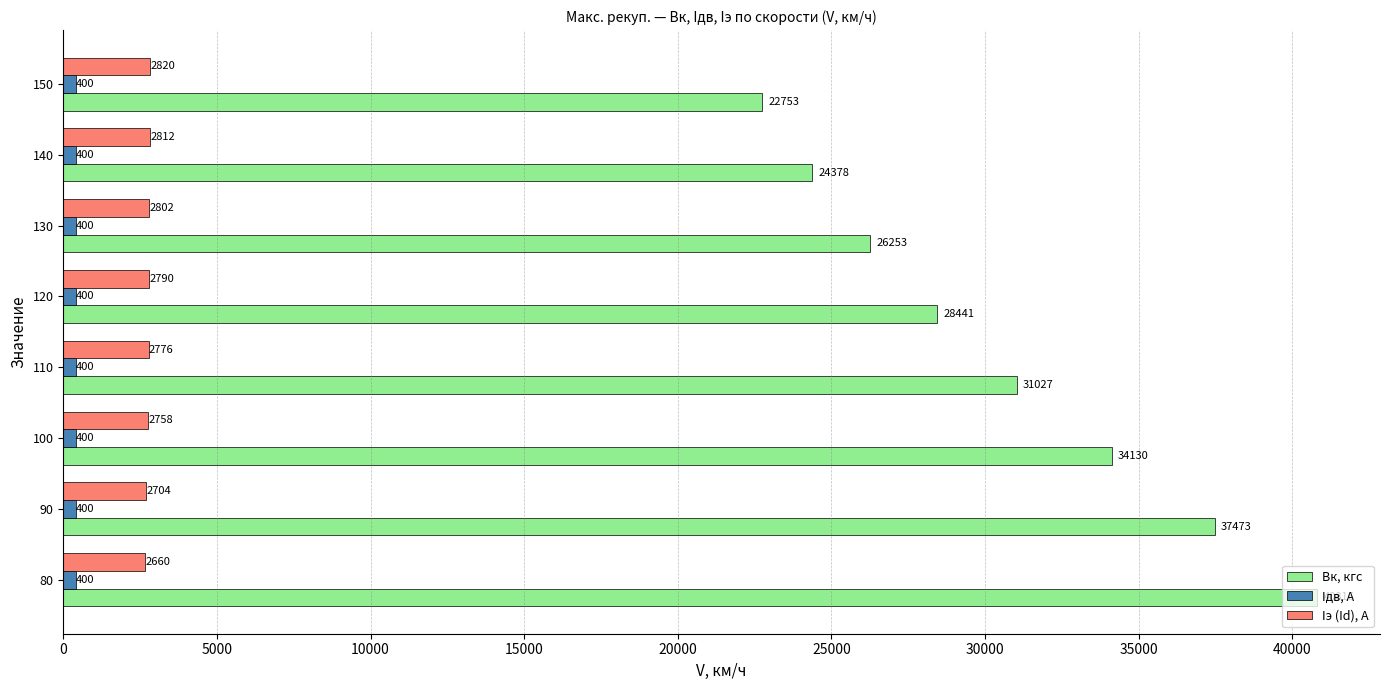

What is the total value across all series at 140?

27590